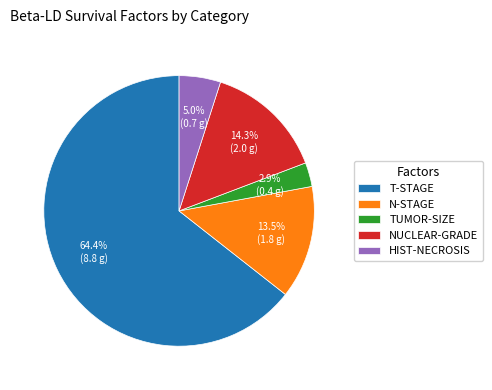

Do N-STAGE and TUMOR-SIZE together represent more than half of the pie?

No